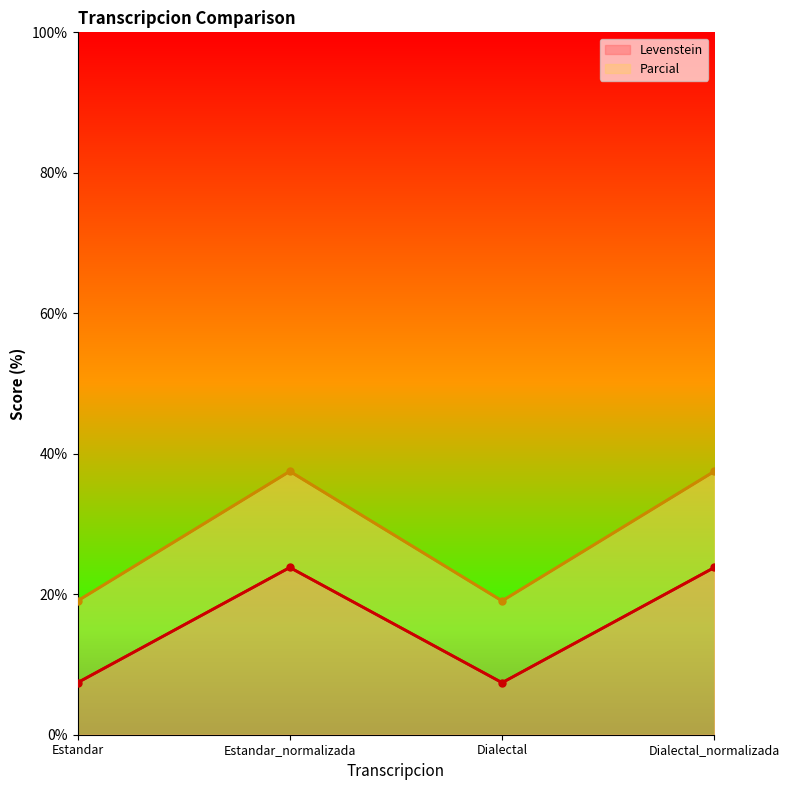

What is the average value of the Parcial series?

28.3